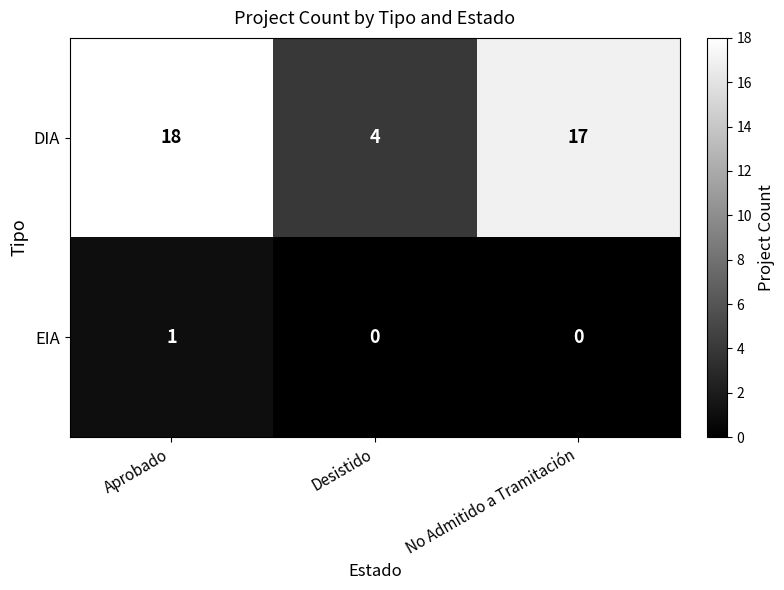

What is the difference between the highest and lowest values at Aprobado?

17